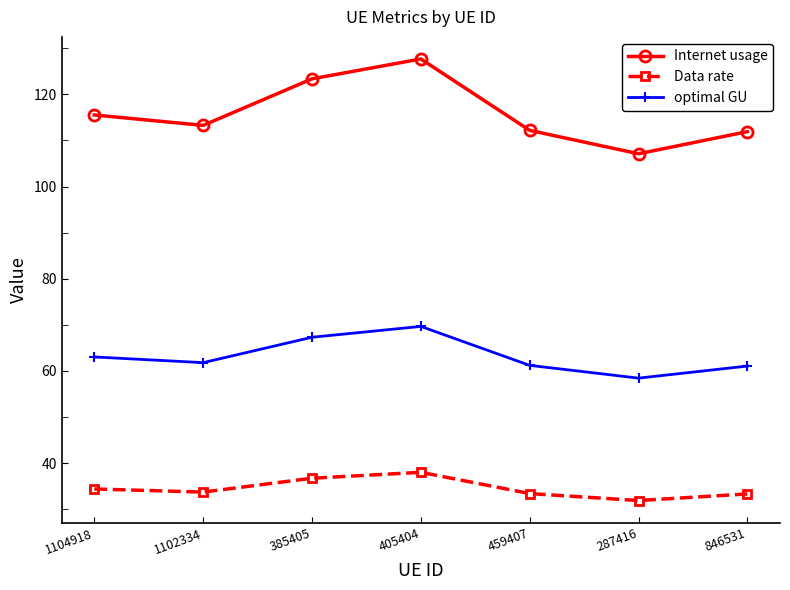

What is the sum of the optimal GU values at 385405 and 846531?

128.3